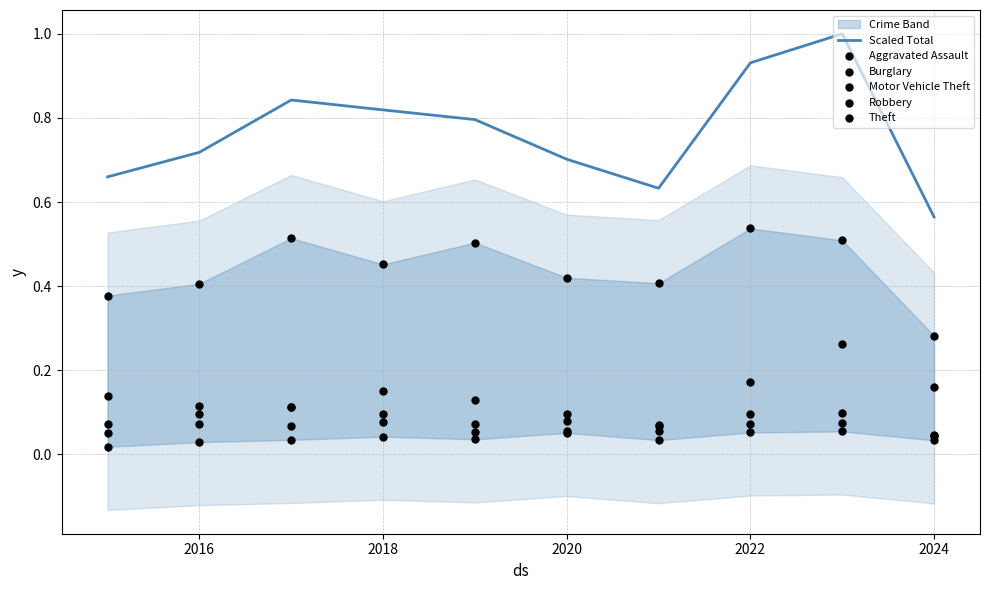

At which label is Scaled Total closest to 0?

2024